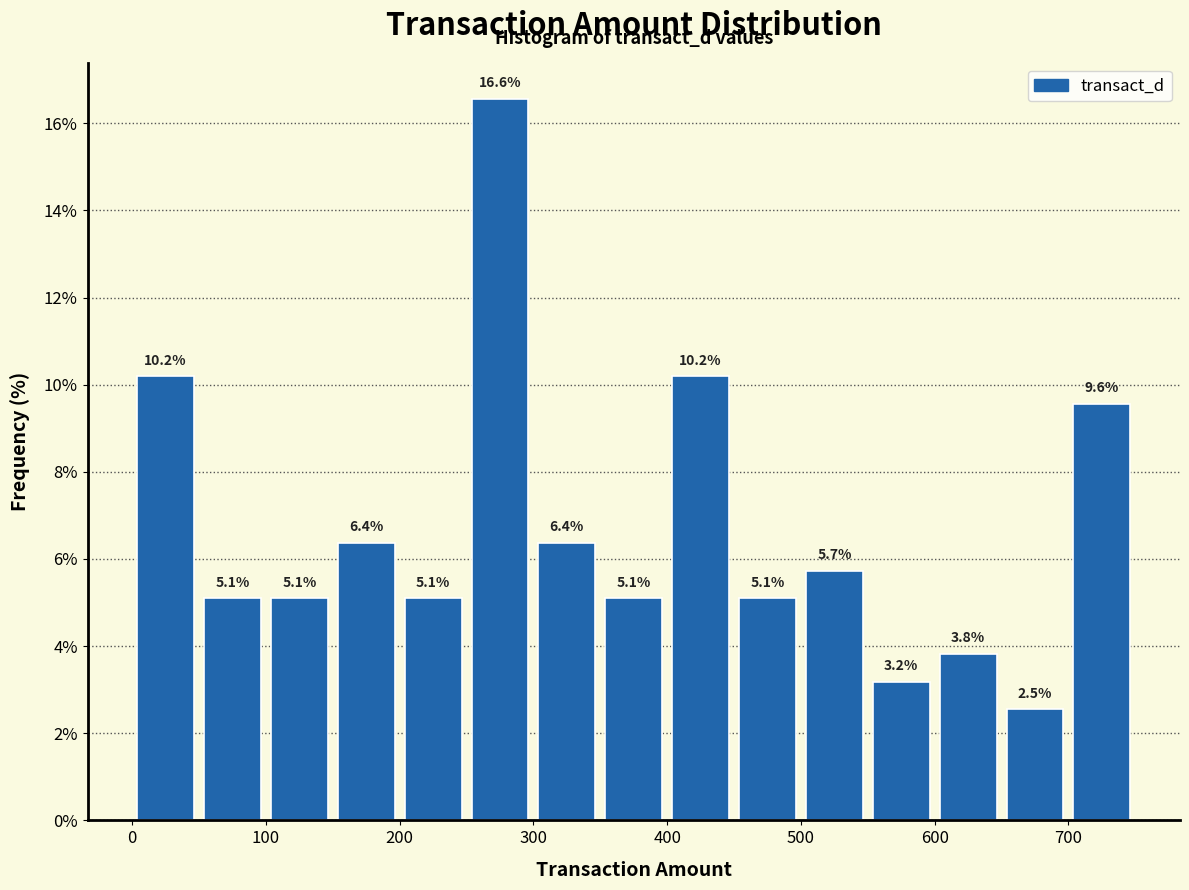

Which range on the x-axis has the tallest bar?

250 to 300